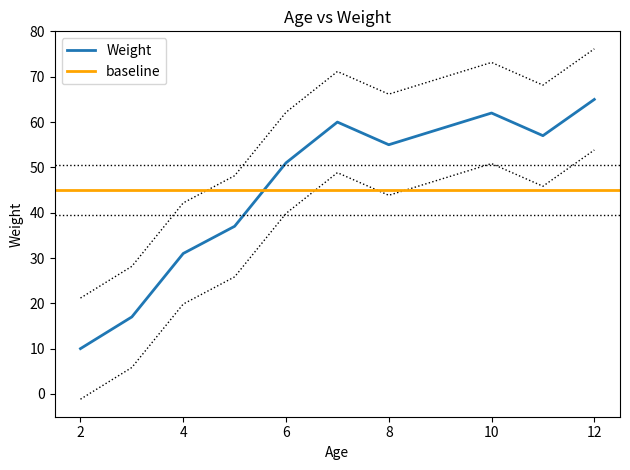

Approximately how many times larger is the value at 11 compared to 4?

1.8